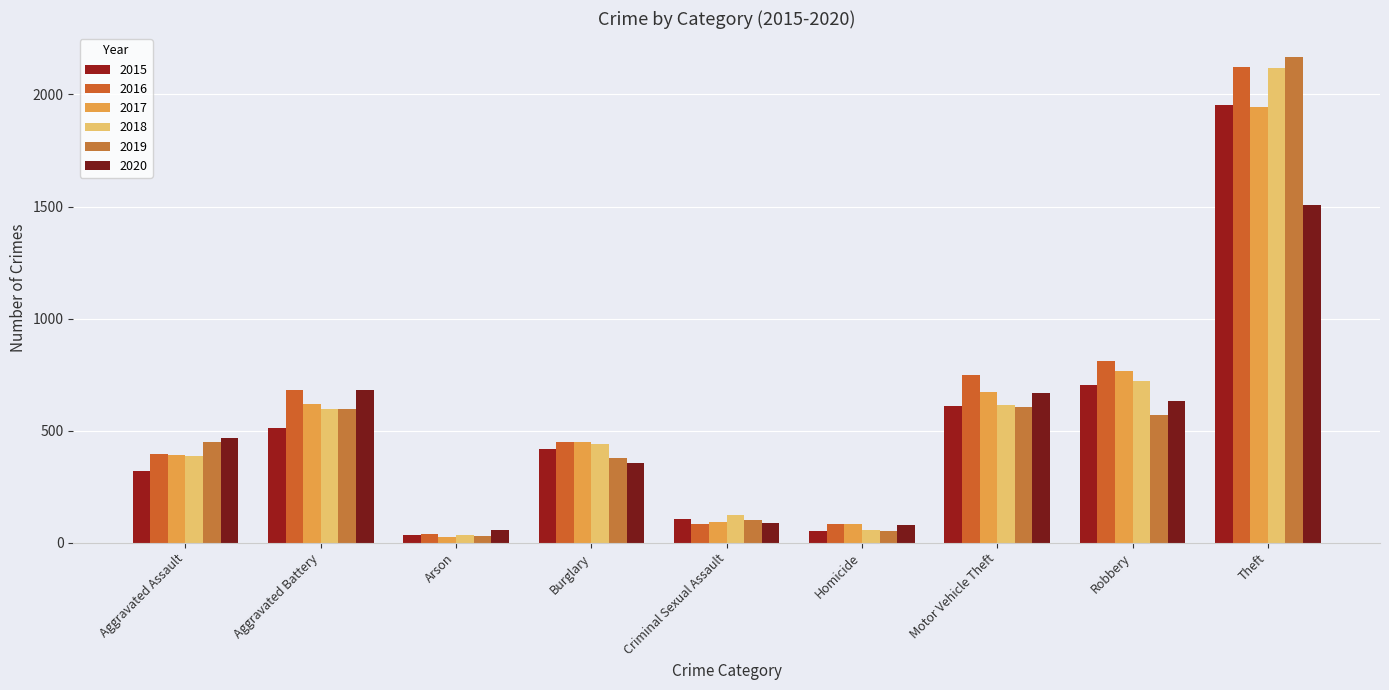

What is the spread (max minus min) of values at Robbery?

240